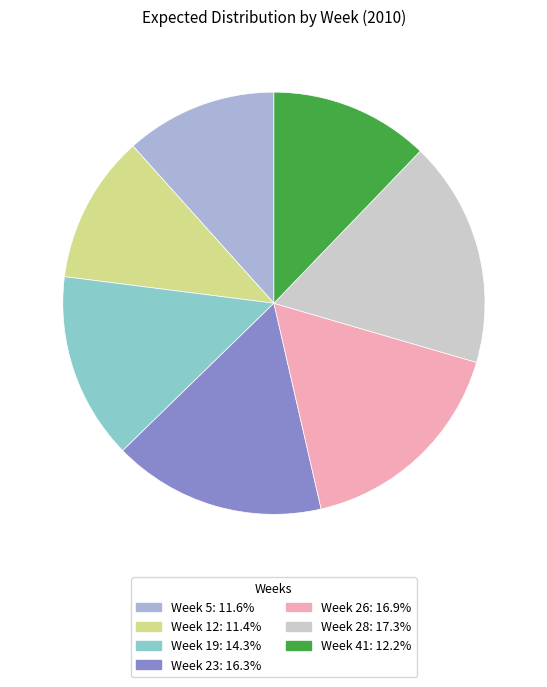

Is the sum of Week 19 and Week 28 greater than half?

No